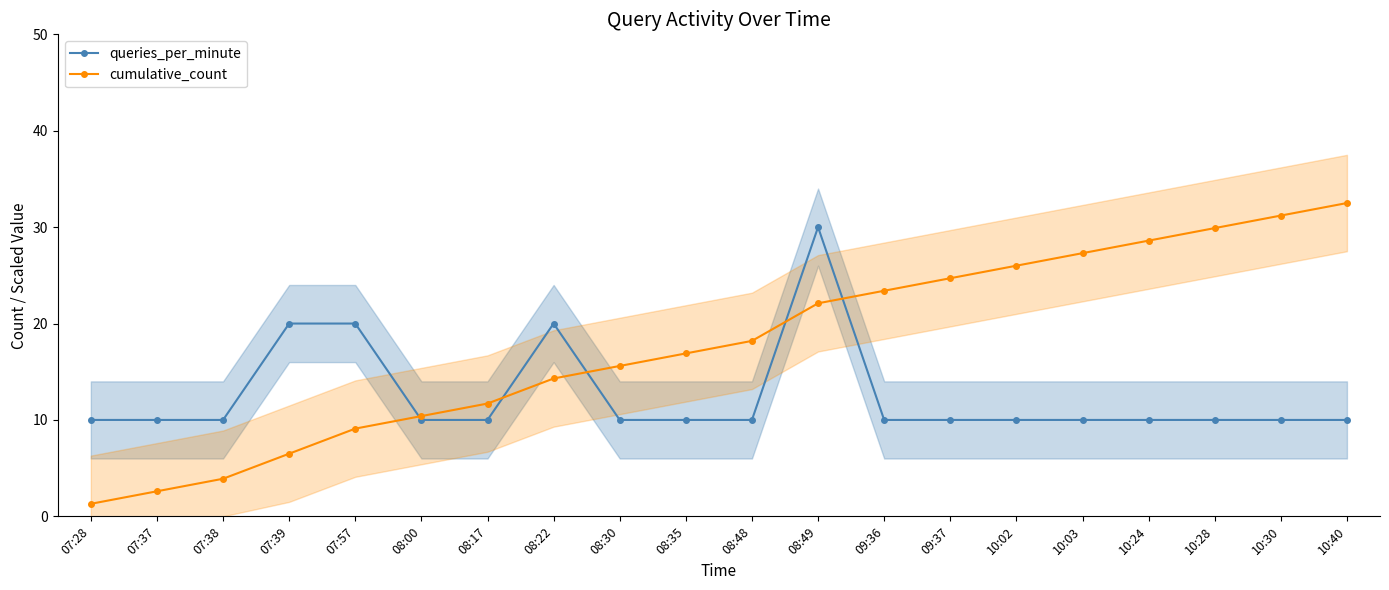

What is the minimum value shown in the chart?

1.3